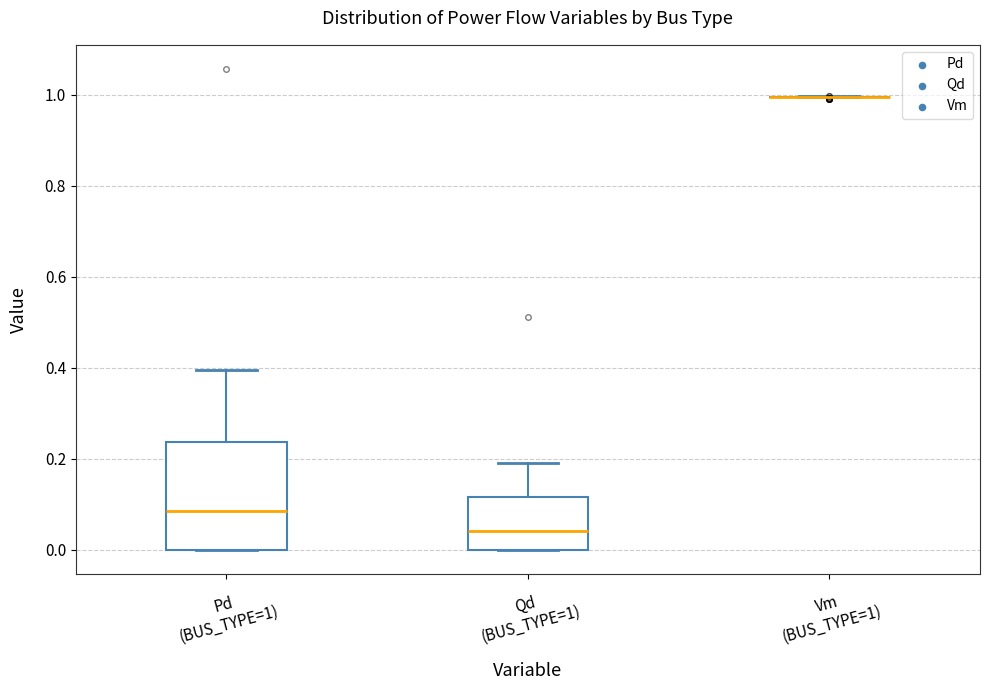

Where does the upper whisker of the box for Qd (BUS_TYPE=1) end on the y-axis? The values are not printed on the chart, so give them approximately, as read against the axis.

0.20